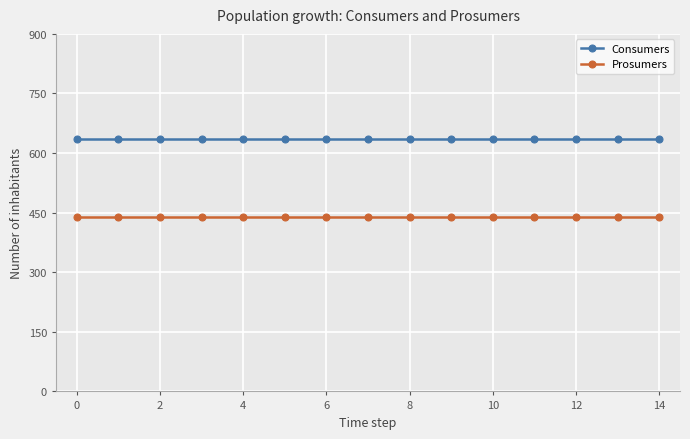

What is the value of the Consumers point at the 3rd from the left?

635